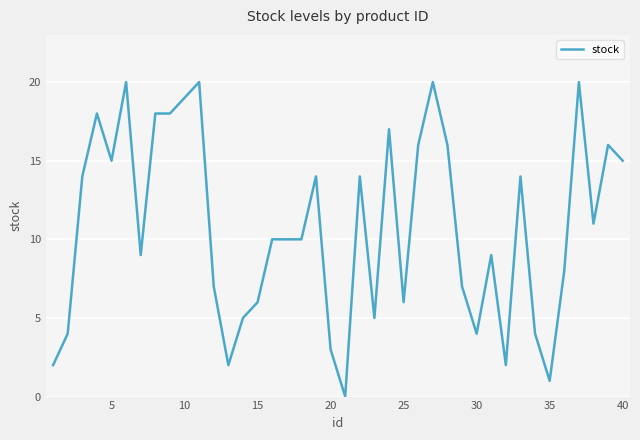

What is the difference between the maximum and minimum values?

20